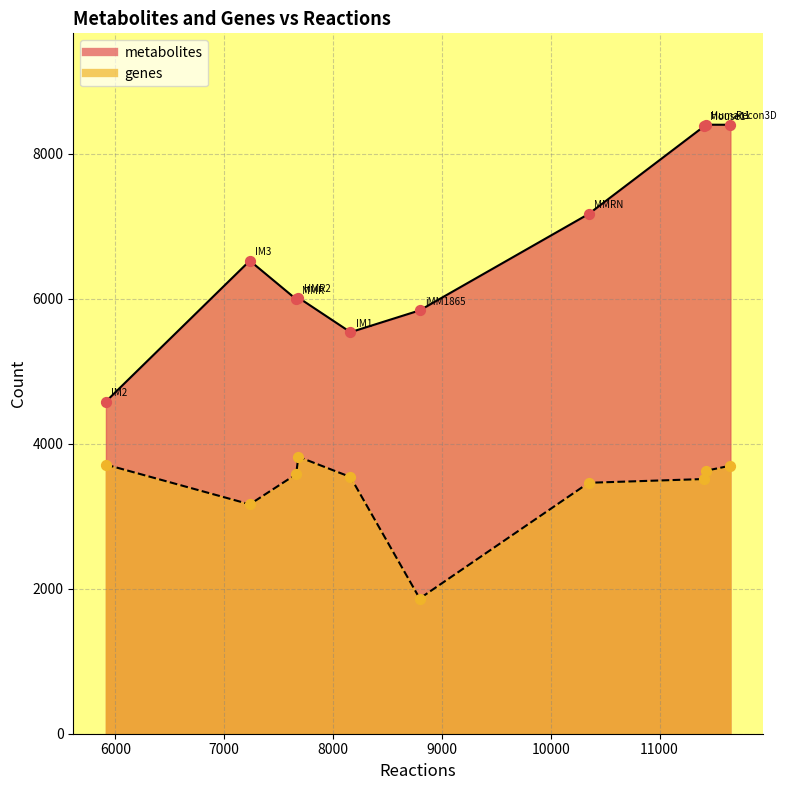

What is the total value across all series at HMR2?

9835